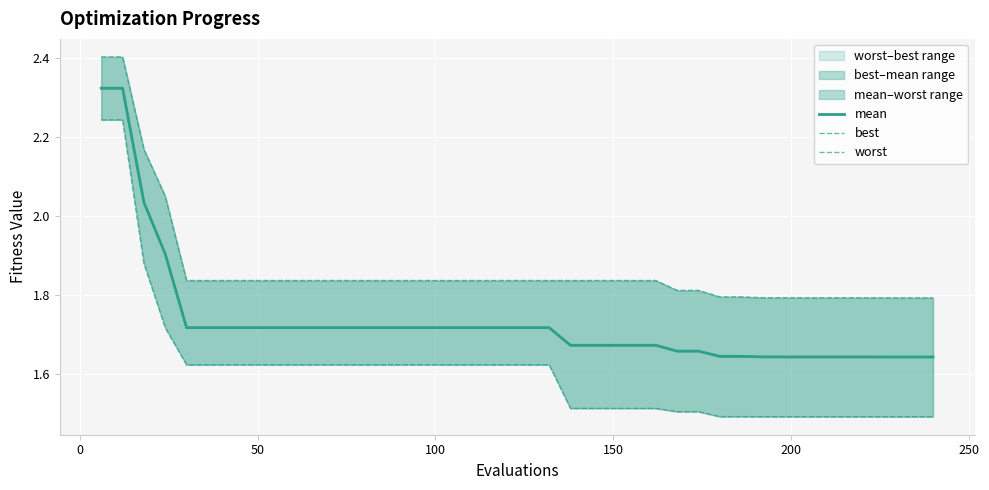

True or false: best and mean cross at least once.

False